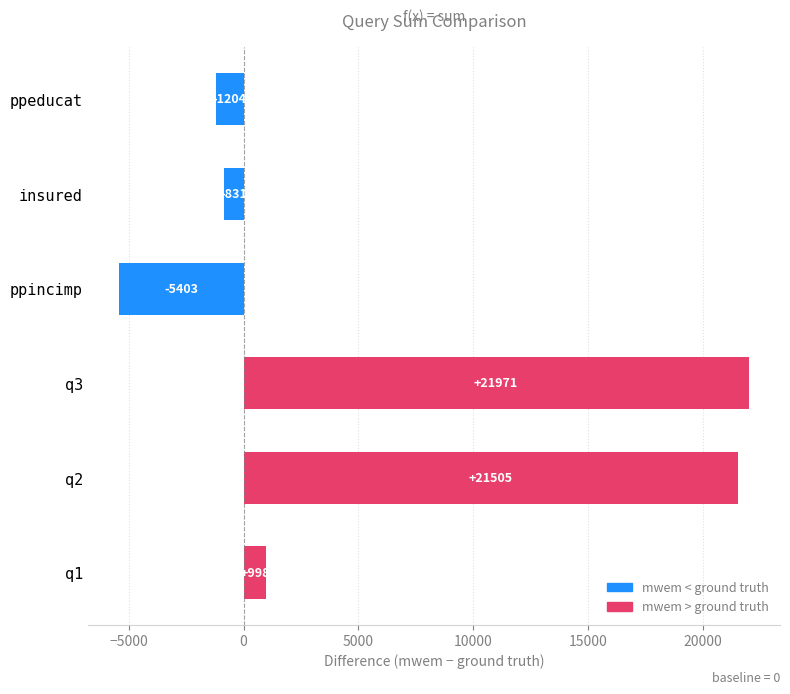

Where is the data nearest to the value 8284?

q1